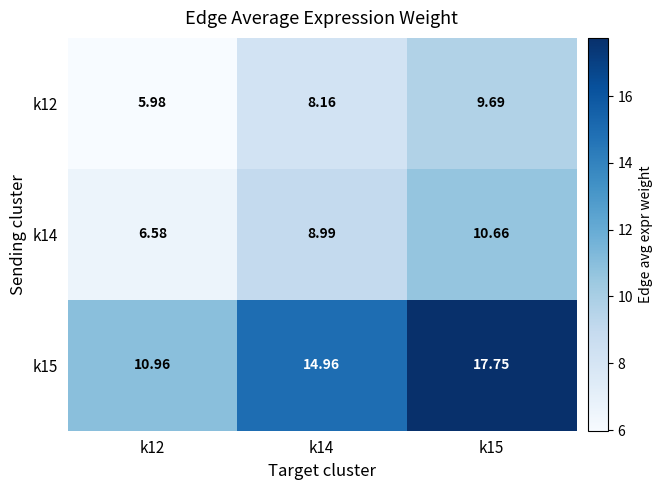

Is the value of k14 at k15 greater than the value of k12 at k14?

Yes